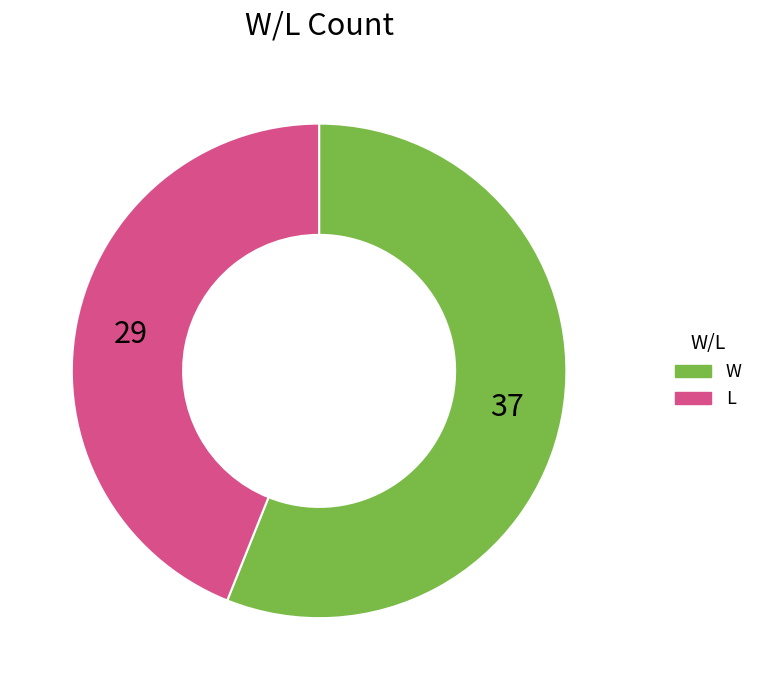

Is it true that L is 44% of the pie?

True